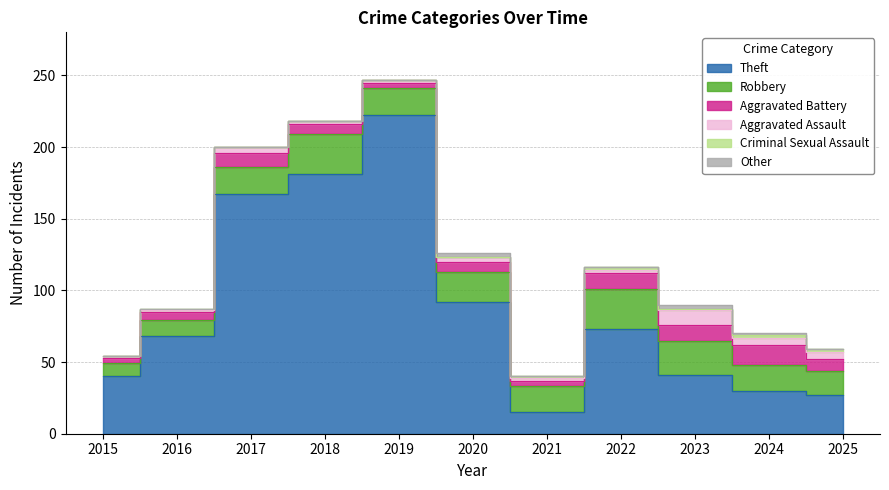

How many data points in Robbery are less than 19?

5